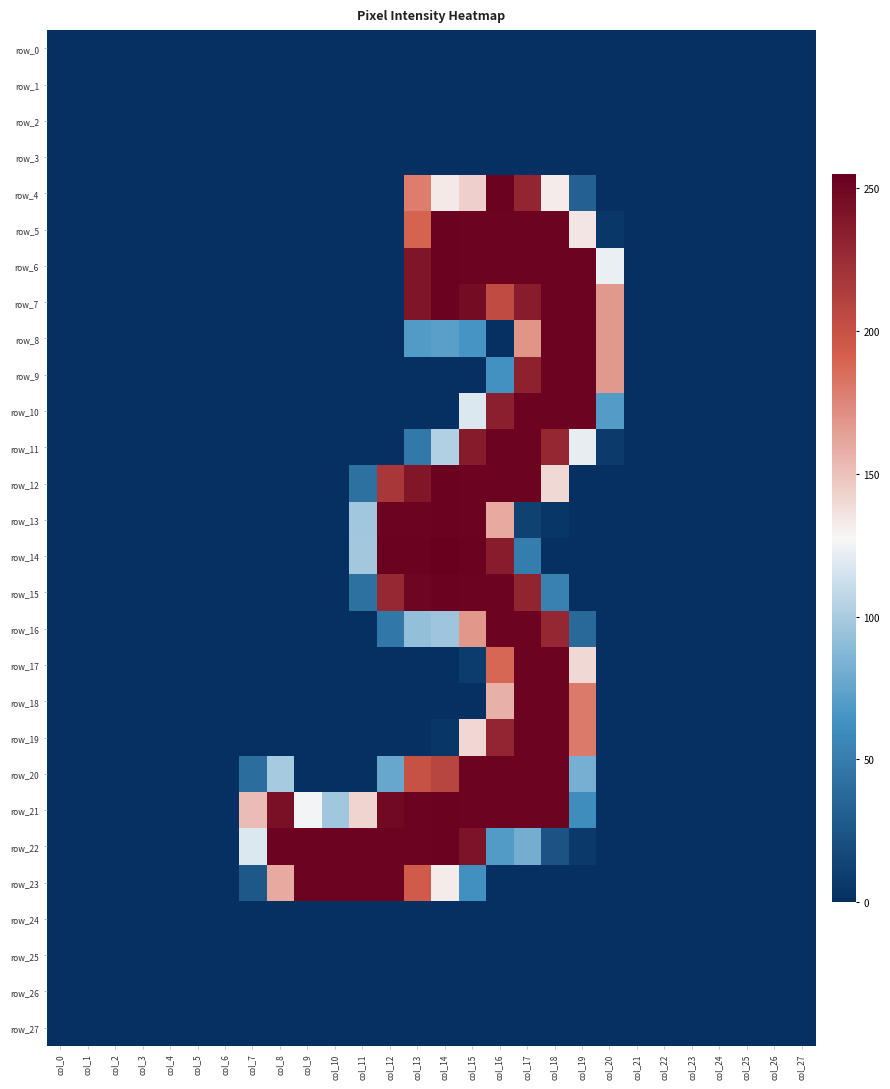

Reading left to right, extract all data points from this chart.

row_0: 0	0	0	0	0	0	0	0	0	0	0	0	0	0	0	0	0	0	0	0	0	0	0	0	0	0	0	0
row_1: 0	0	0	0	0	0	0	0	0	0	0	0	0	0	0	0	0	0	0	0	0	0	0	0	0	0	0	0
row_2: 0	0	0	0	0	0	0	0	0	0	0	0	0	0	0	0	0	0	0	0	0	0	0	0	0	0	0	0
row_3: 0	0	0	0	0	0	0	0	0	0	0	0	0	0	0	0	0	0	0	0	0	0	0	0	0	0	0	0
row_4: 0	0	0	0	0	0	0	0	0	0	0	0	0	179	133	144	253	230	132	32	0	0	0	0	0	0	0	0
row_5: 0	0	0	0	0	0	0	0	0	0	0	0	0	190	253	252	252	252	252	135	5	0	0	0	0	0	0	0
row_6: 0	0	0	0	0	0	0	0	0	0	0	0	0	241	253	252	252	252	252	252	123	0	0	0	0	0	0	0
row_7: 0	0	0	0	0	0	0	0	0	0	0	0	0	241	253	247	204	236	252	252	167	0	0	0	0	0	0	0
row_8: 0	0	0	0	0	0	0	0	0	0	0	0	0	69	72	65	0	169	252	252	167	0	0	0	0	0	0	0
row_9: 0	0	0	0	0	0	0	0	0	0	0	0	0	0	0	0	63	233	252	252	167	0	0	0	0	0	0	0
row_10: 0	0	0	0	0	0	0	0	0	0	0	0	0	0	0	118	234	252	252	252	70	0	0	0	0	0	0	0
row_11: 0	0	0	0	0	0	0	0	0	0	0	0	0	47	103	237	252	252	229	122	7	0	0	0	0	0	0	0
row_12: 0	0	0	0	0	0	0	0	0	0	0	42	218	240	253	252	252	252	140	0	0	0	0	0	0	0	0	0
row_13: 0	0	0	0	0	0	0	0	0	0	0	97	252	252	253	252	160	11	4	0	0	0	0	0	0	0	0	0
row_14: 0	0	0	0	0	0	0	0	0	0	0	98	253	253	255	253	236	50	0	0	0	0	0	0	0	0	0	0
row_15: 0	0	0	0	0	0	0	0	0	0	0	42	228	251	253	252	252	231	53	0	0	0	0	0	0	0	0	0
row_16: 0	0	0	0	0	0	0	0	0	0	0	0	46	92	96	168	252	252	229	37	0	0	0	0	0	0	0	0
row_17: 0	0	0	0	0	0	0	0	0	0	0	0	0	0	0	8	188	252	252	140	0	0	0	0	0	0	0	0
row_18: 0	0	0	0	0	0	0	0	0	0	0	0	0	0	0	0	157	252	252	180	0	0	0	0	0	0	0	0
row_19: 0	0	0	0	0	0	0	0	0	0	0	0	0	0	4	141	230	252	252	180	0	0	0	0	0	0	0	0
row_20: 0	0	0	0	0	0	0	40	99	0	0	0	77	200	208	252	252	252	252	82	0	0	0	0	0	0	0	0
row_21: 0	0	0	0	0	0	0	152	244	126	97	142	249	252	253	252	252	252	252	60	0	0	0	0	0	0	0	0
row_22: 0	0	0	0	0	0	0	118	252	252	252	252	252	252	253	242	69	81	23	6	0	0	0	0	0	0	0	0
row_23: 0	0	0	0	0	0	0	26	160	252	252	252	252	194	132	62	0	0	0	0	0	0	0	0	0	0	0	0
row_24: 0	0	0	0	0	0	0	0	0	0	0	0	0	0	0	0	0	0	0	0	0	0	0	0	0	0	0	0
row_25: 0	0	0	0	0	0	0	0	0	0	0	0	0	0	0	0	0	0	0	0	0	0	0	0	0	0	0	0
row_26: 0	0	0	0	0	0	0	0	0	0	0	0	0	0	0	0	0	0	0	0	0	0	0	0	0	0	0	0
row_27: 0	0	0	0	0	0	0	0	0	0	0	0	0	0	0	0	0	0	0	0	0	0	0	0	0	0	0	0